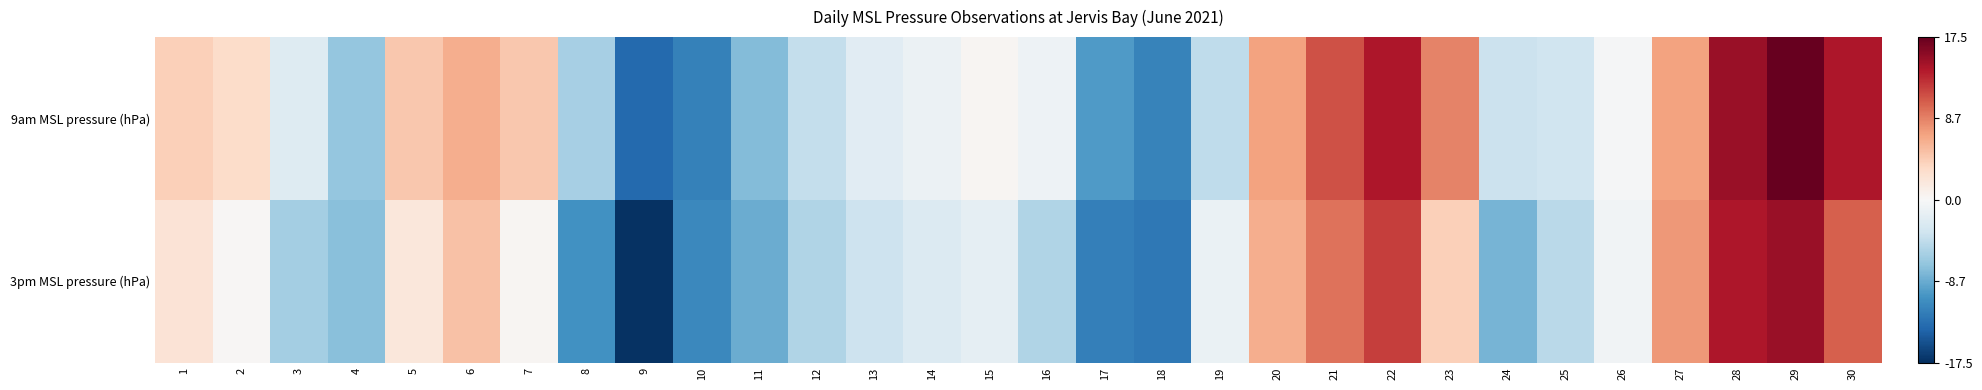

What is the minimum value shown in the chart?

-17.2